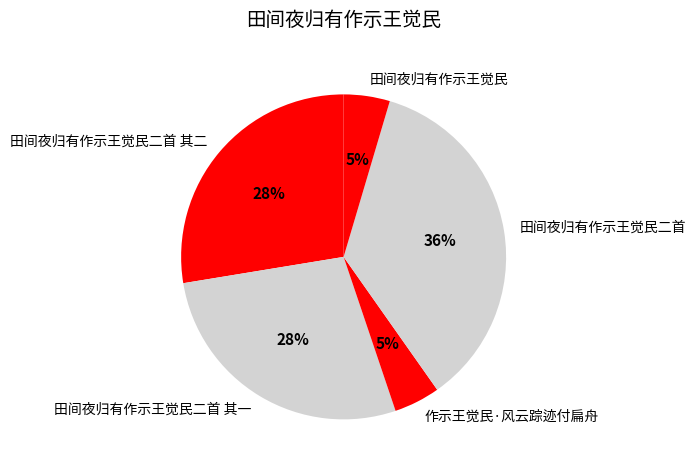

True or false: 田间夜归有作示王觉民 accounts for 5% of the total.

True